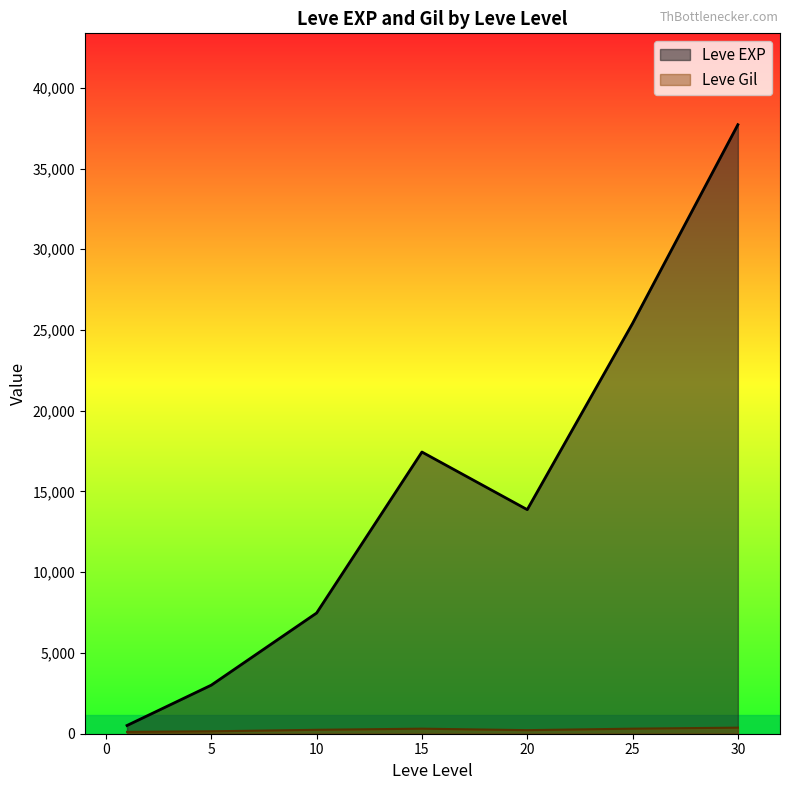

The value of Leve EXP at 25 is 25410.0. True or false?

True